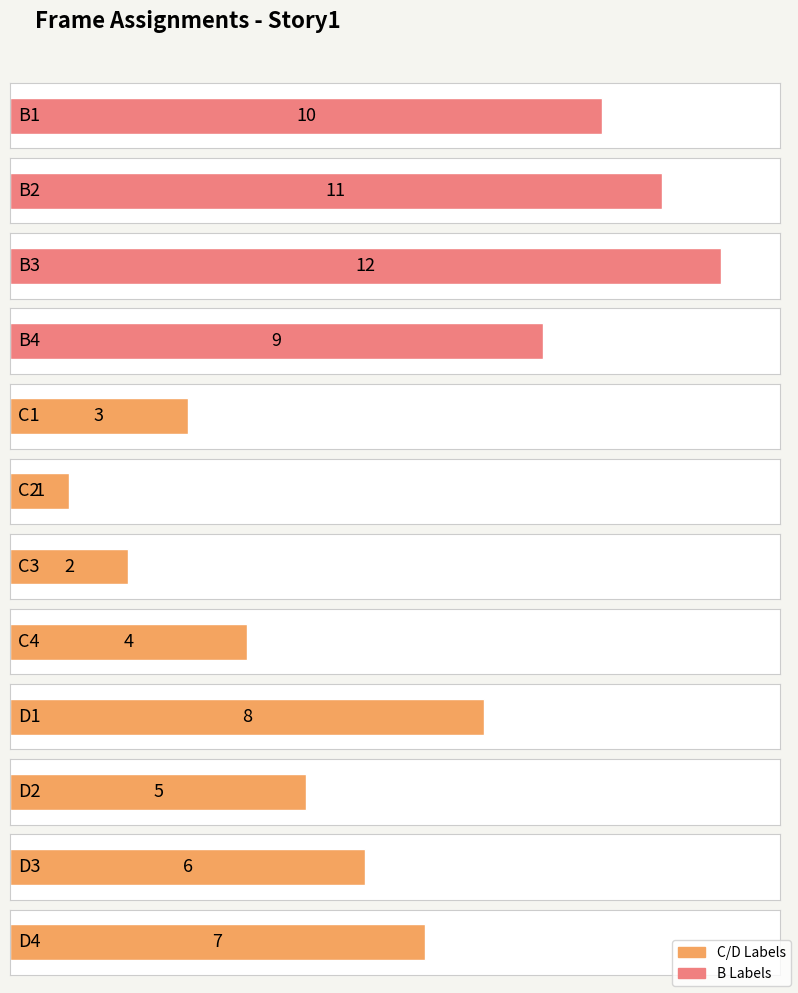

Is it true that the value at B3 is 19?

False